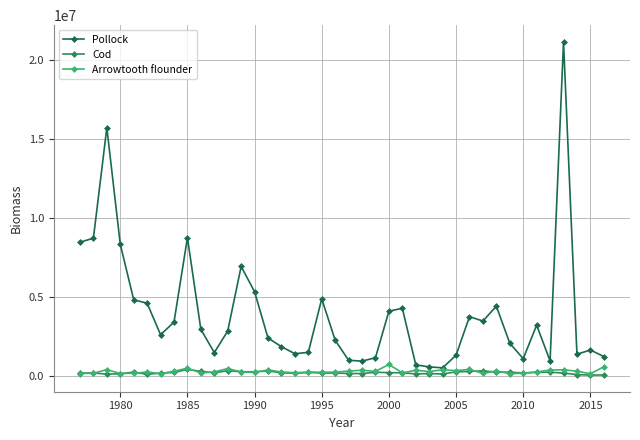

Which series has the widest spread of values?

Pollock